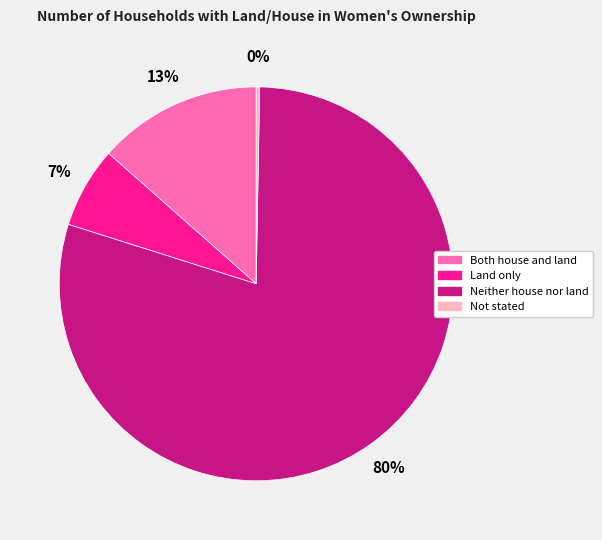

Is Neither house nor land the majority of the pie?

Yes